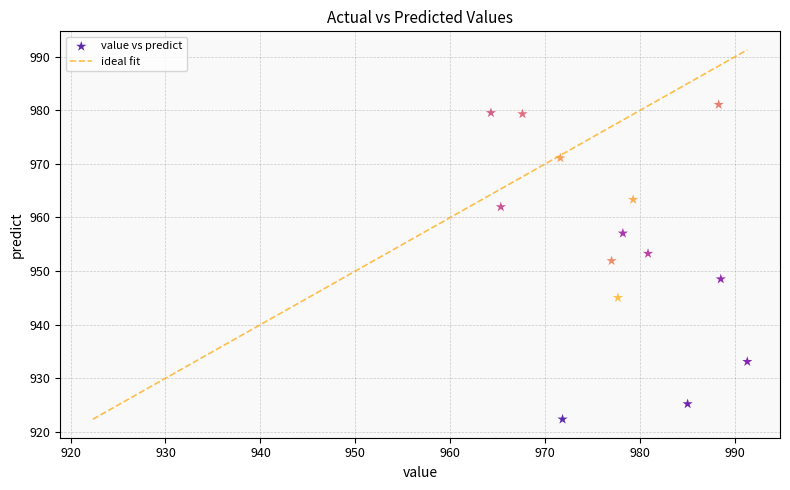

What is the range of X values (max minus min)?

27.0